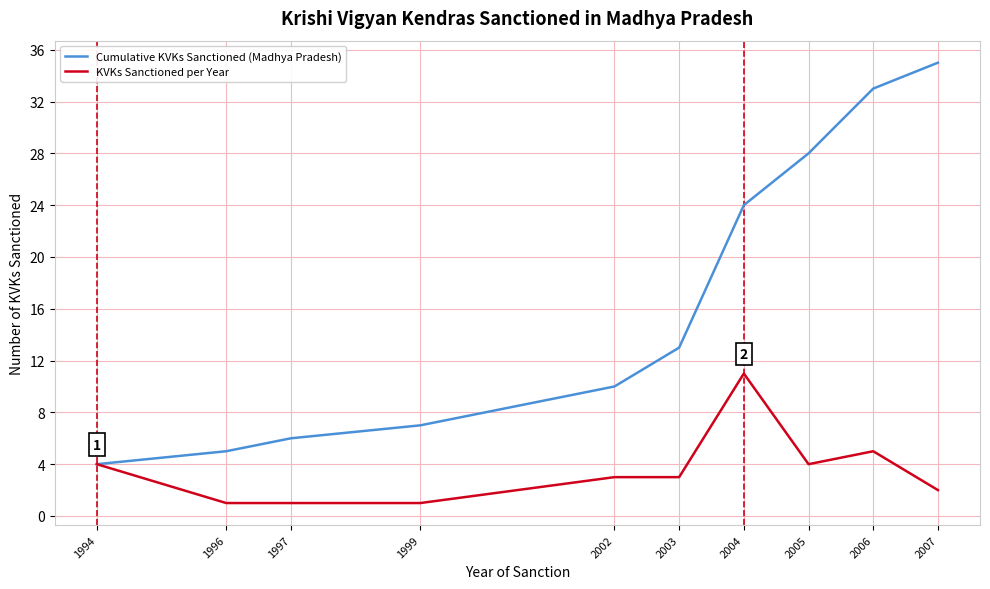

Is it true that KVKs Sanctioned per Year equals 1 at 2003?

False